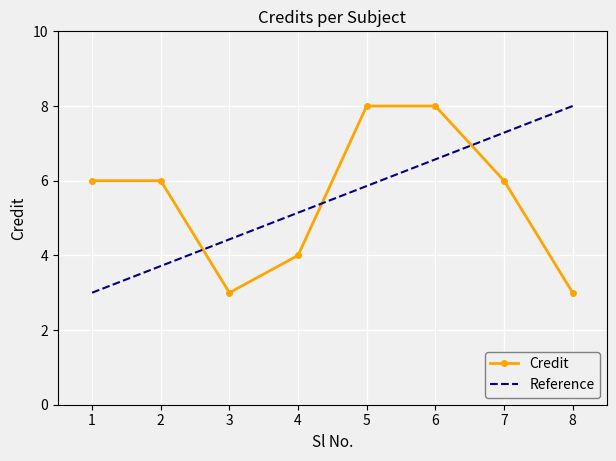

At which category does the data reach its first local valley?

3